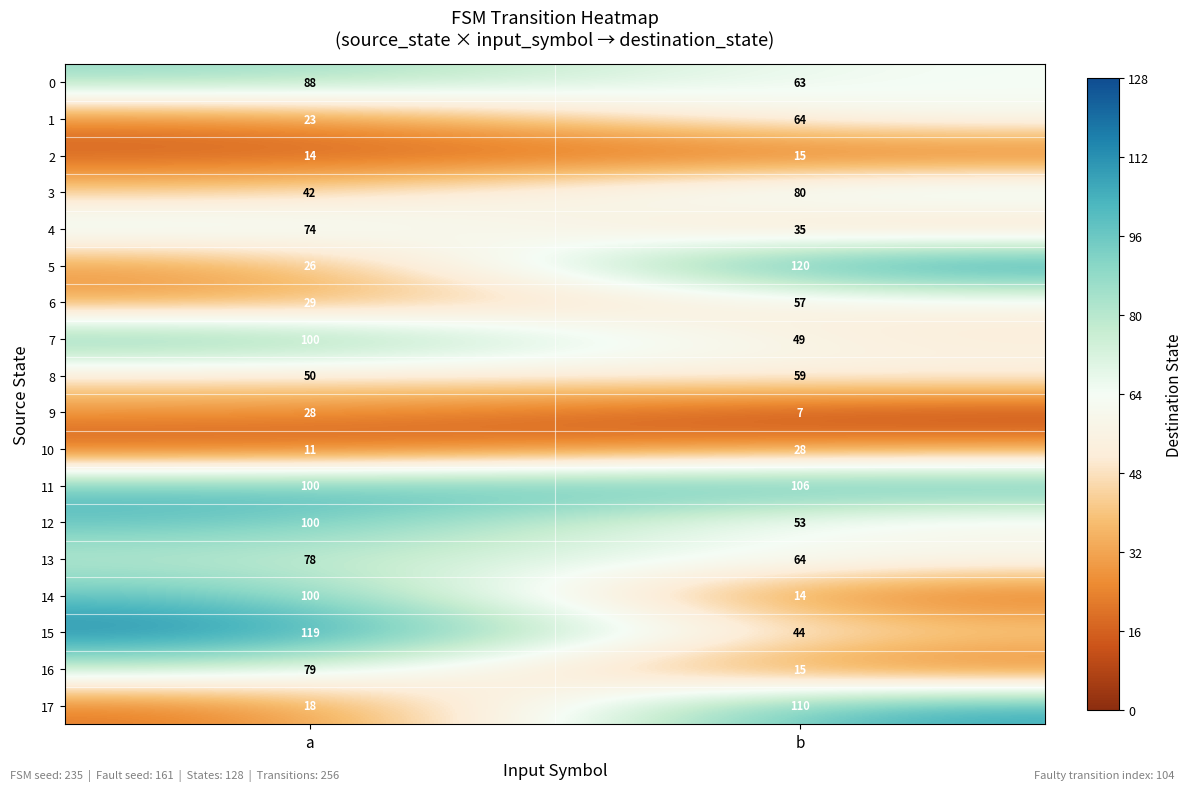

How many distinct data groups are displayed?

18